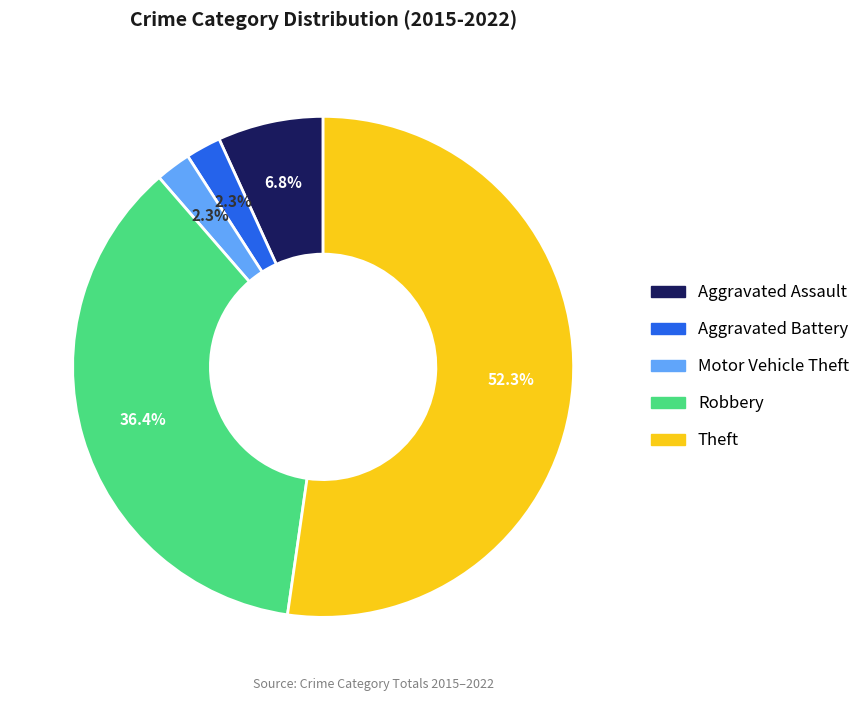

Count the number of slices in the pie.

5